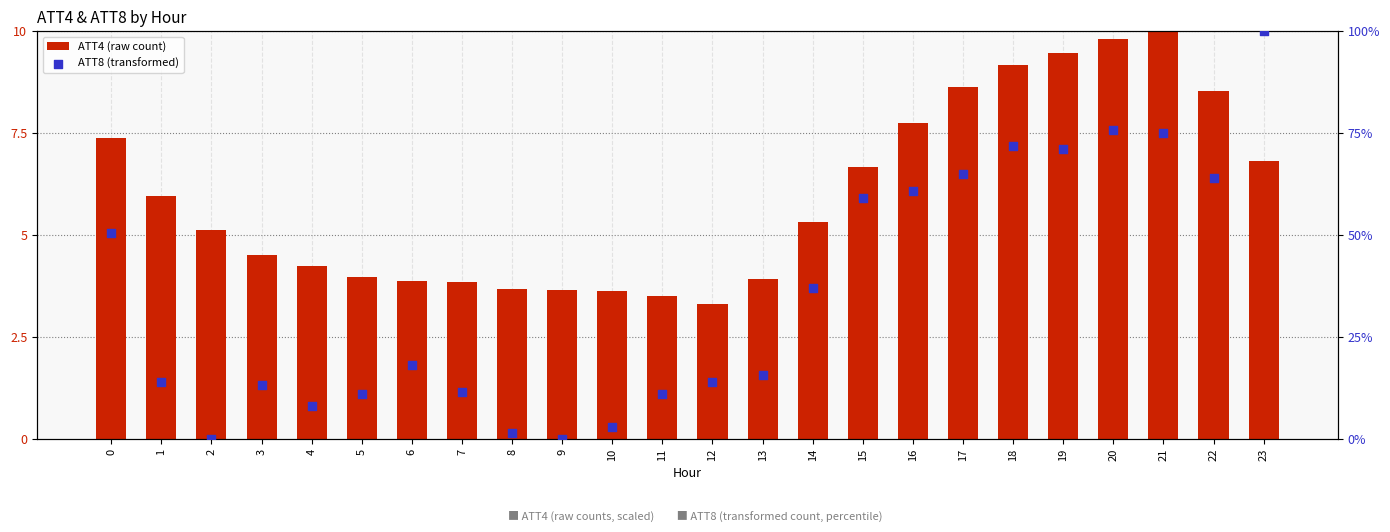

What are all the series names shown in the legend?

ATT4 (raw count), ATT8 (transformed)